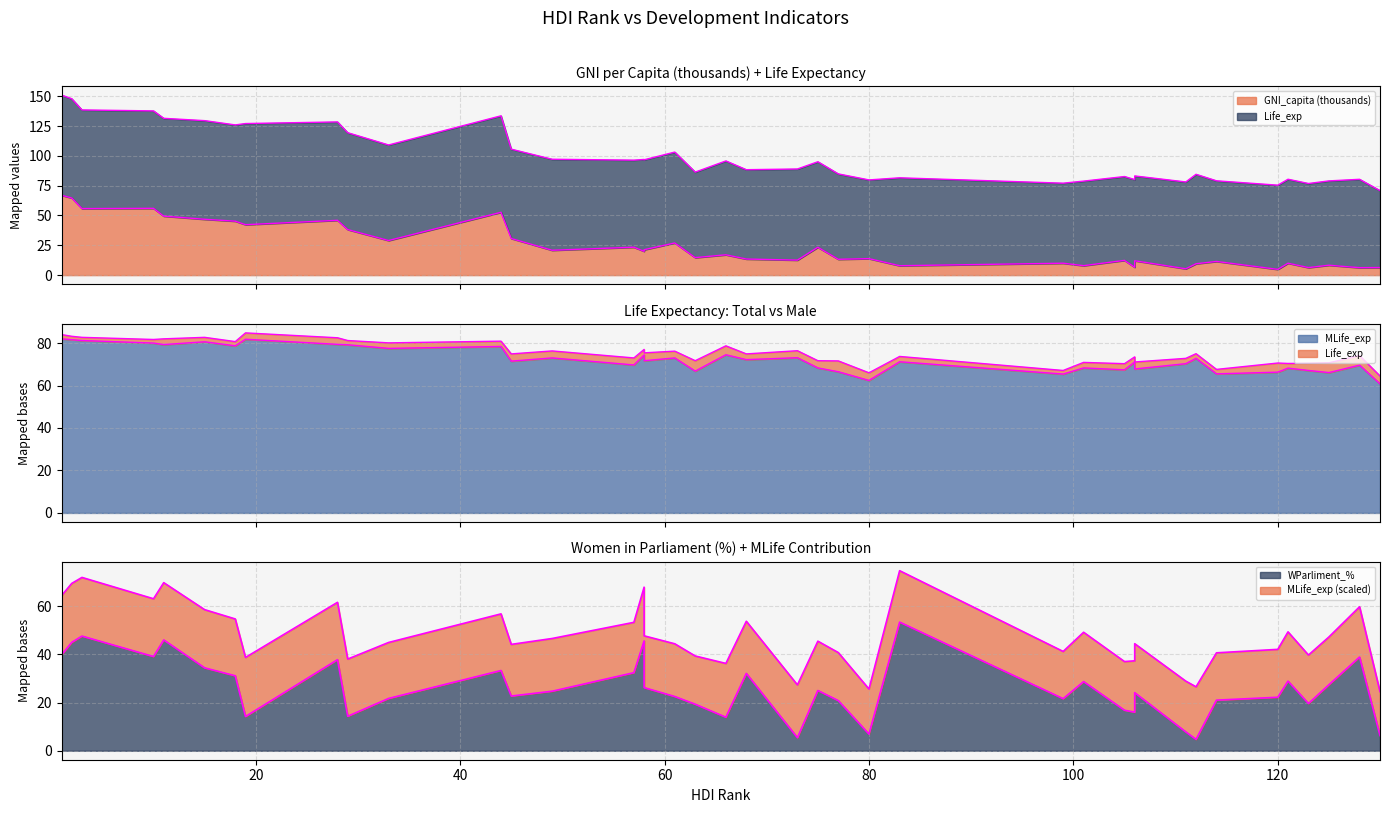

Is it true that WParliment_. equals 31.6 at 63?

False